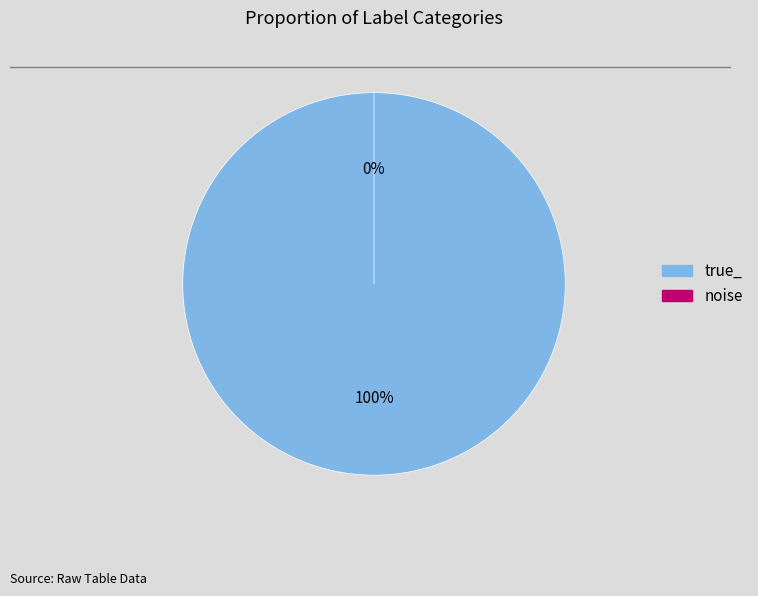

Combined, what portion of the pie is true_ and noise?

100.0%